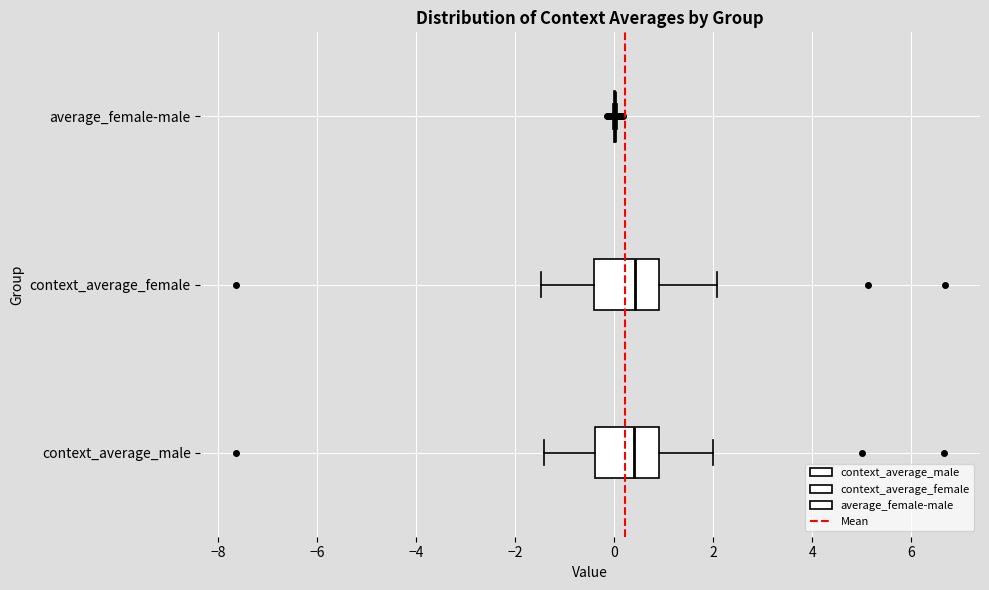

Reading bottom to top, transcribe this box plot: for each box, give where its median line is, the range the box spans, and where its two whiskers end, as read against the x-axis. The values are not printed on the chart, so give them approximately, as read against the axis.

context_average_male: median 0.4, box -0.4 to 1.0, whiskers -1.4 to 2.0
context_average_female: median 0.4, box -0.4 to 1.0, whiskers -1.4 to 2.0
average_female-male: box collapsed to a line at 0.0, whiskers 0.0 to 0.0